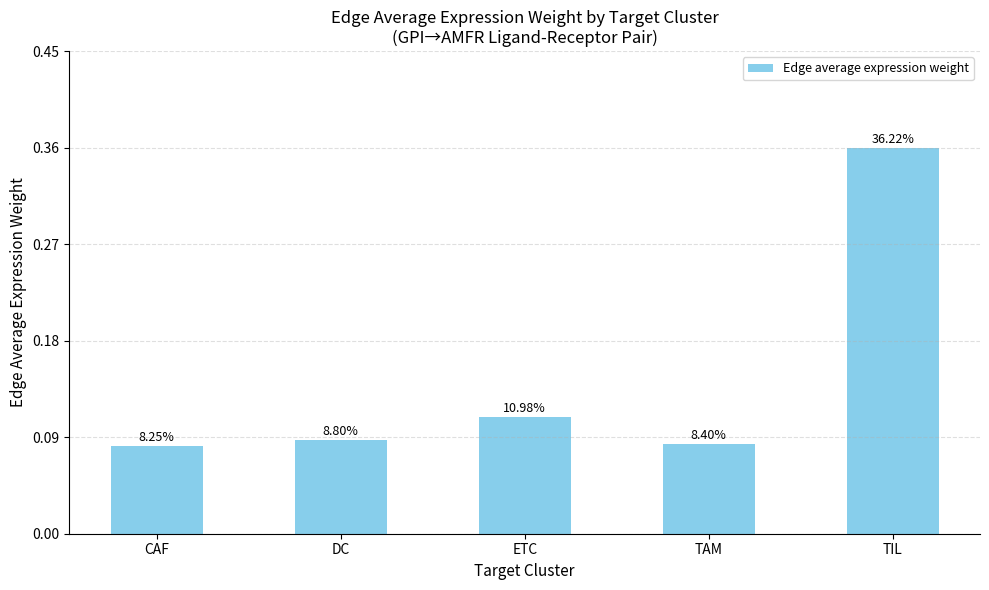

Does the chart contain any negative values?

No